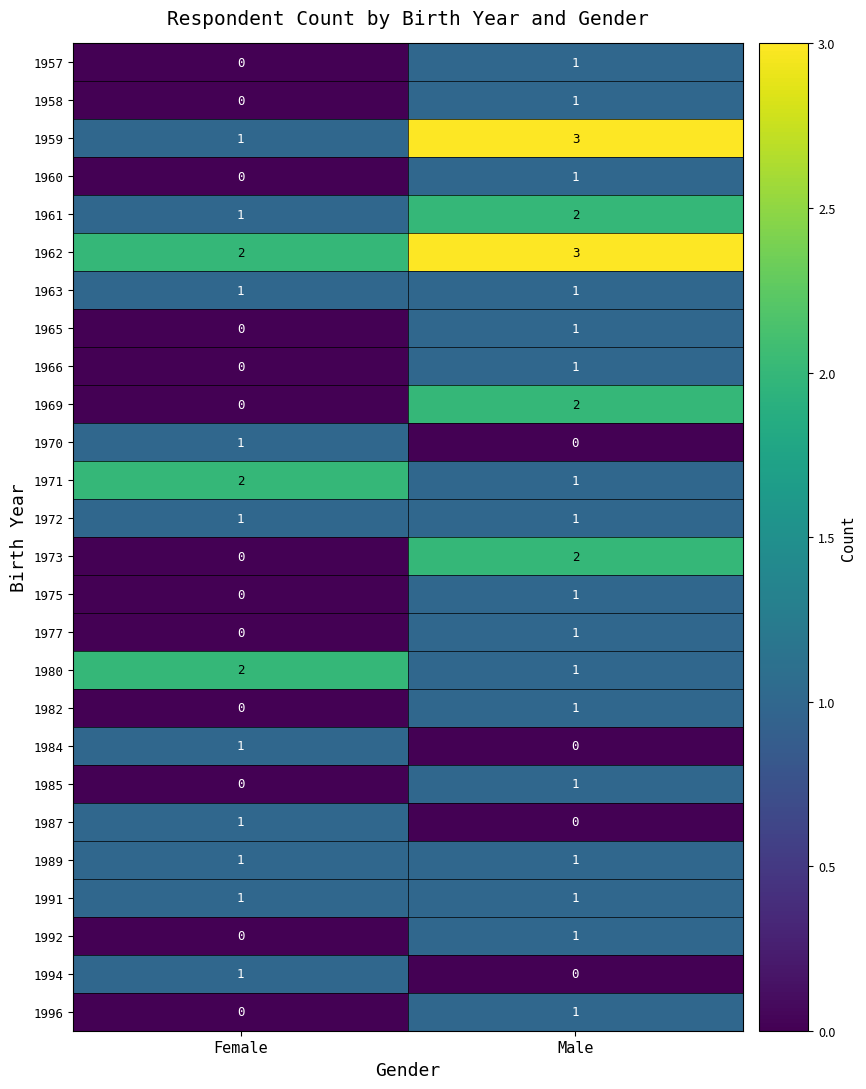

At which category is the sum across all series the highest?

Male